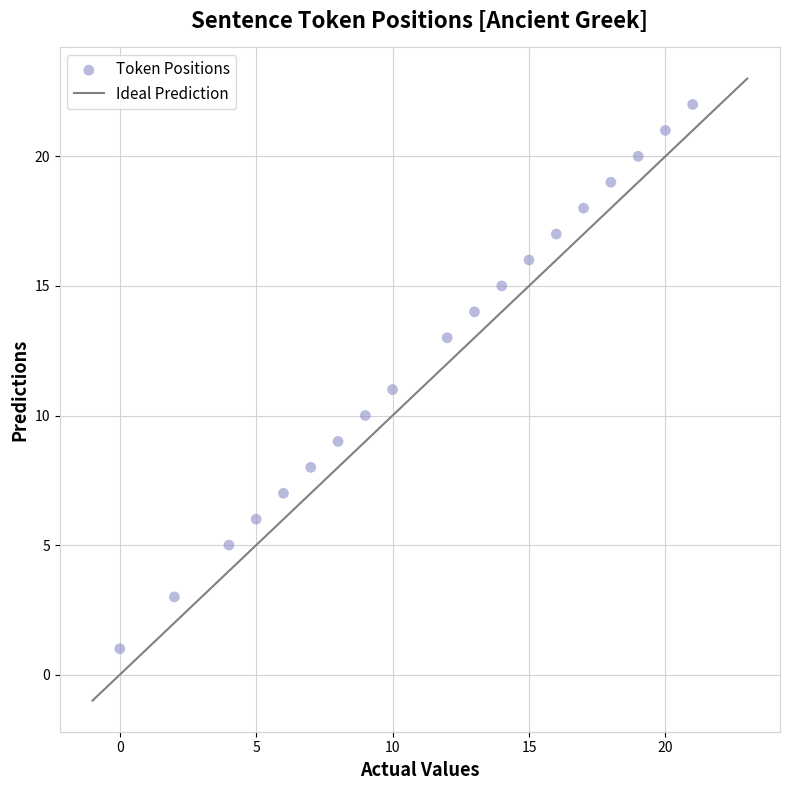

What is the range of Y values (max minus min)?

21